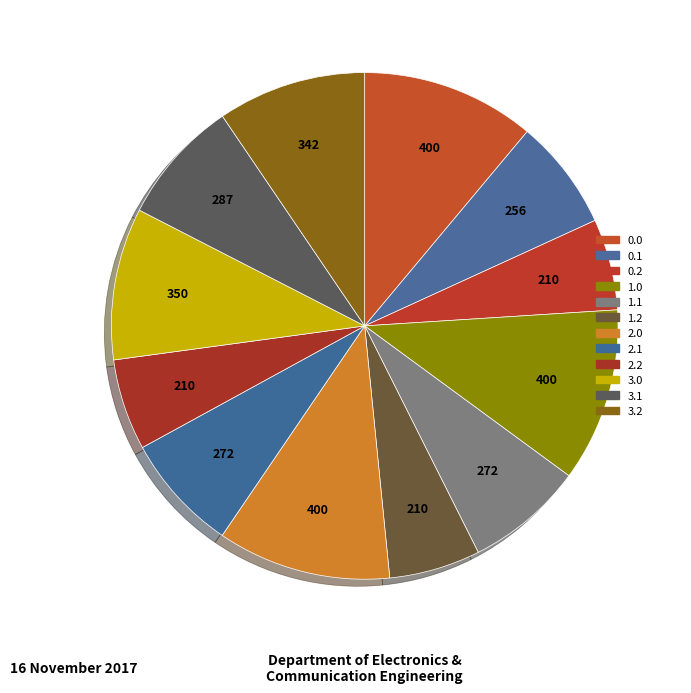

How many slices are in this pie chart?

12